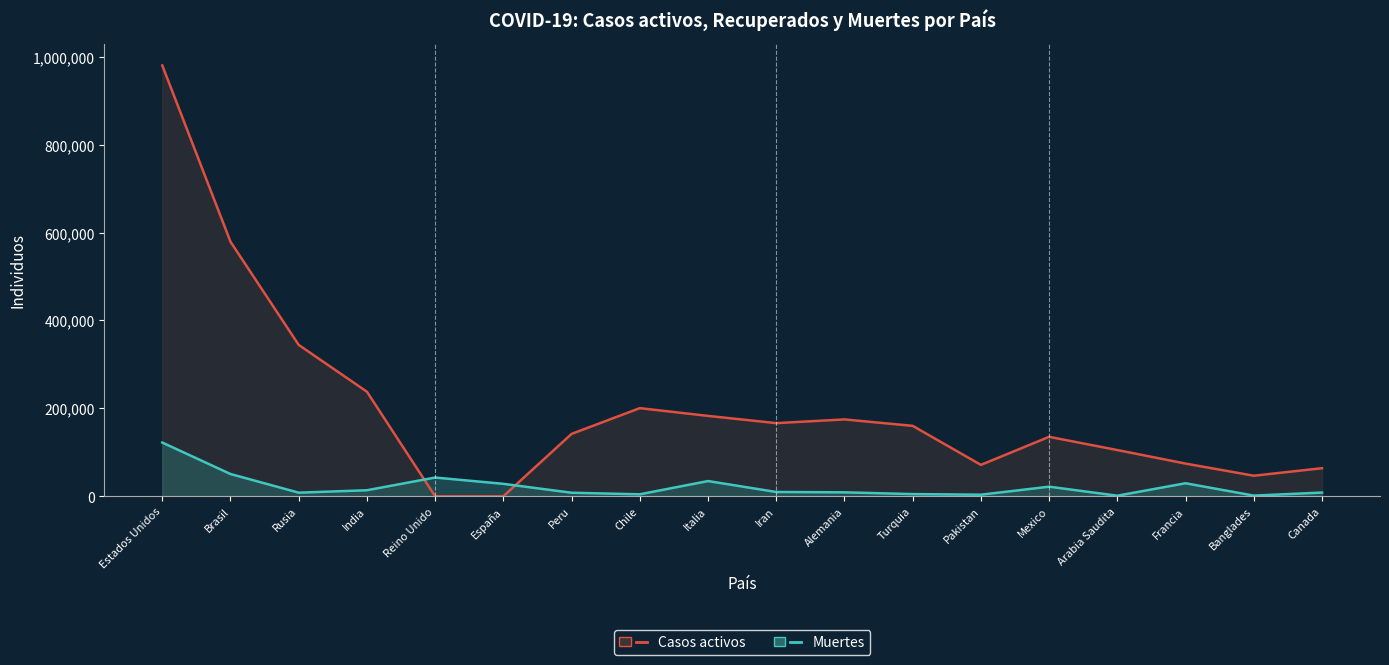

Between Estados Unidos and Alemania, which series saw the biggest shift?

Casos activos